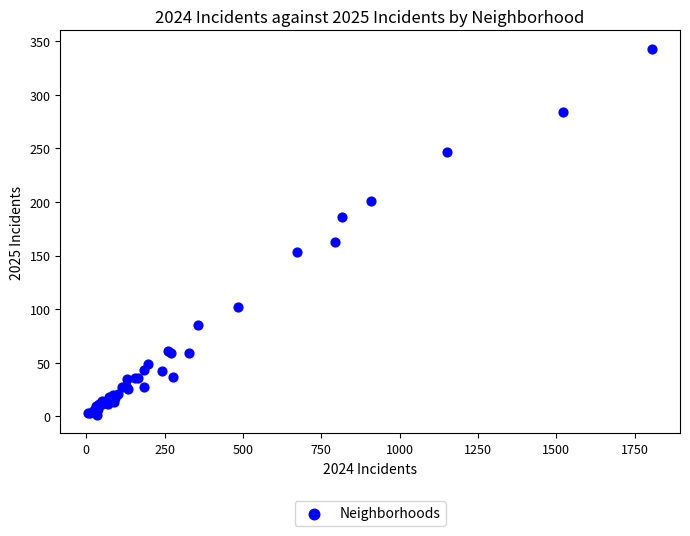

What Y value in the scatter plot is closest to 172?

163